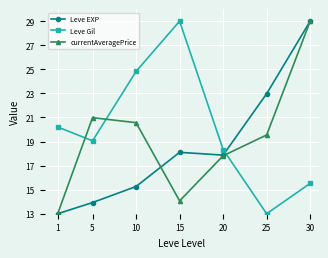

List the series in order of their overall mean, highest first.

Leve Gil, currentAveragePrice, Leve EXP